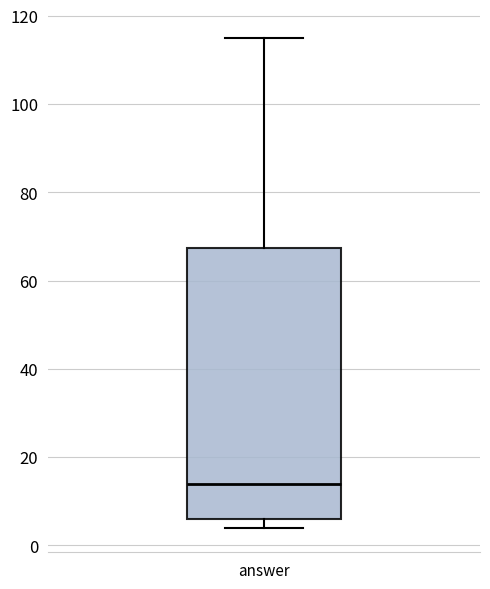

Read this box plot against the y-axis: the position of the median line, the range covered by the box, and the ends of both whiskers. The values are not printed on the chart, so give them approximately, as read against the axis.

median 14, box 6 to 68, whiskers 4 to 116